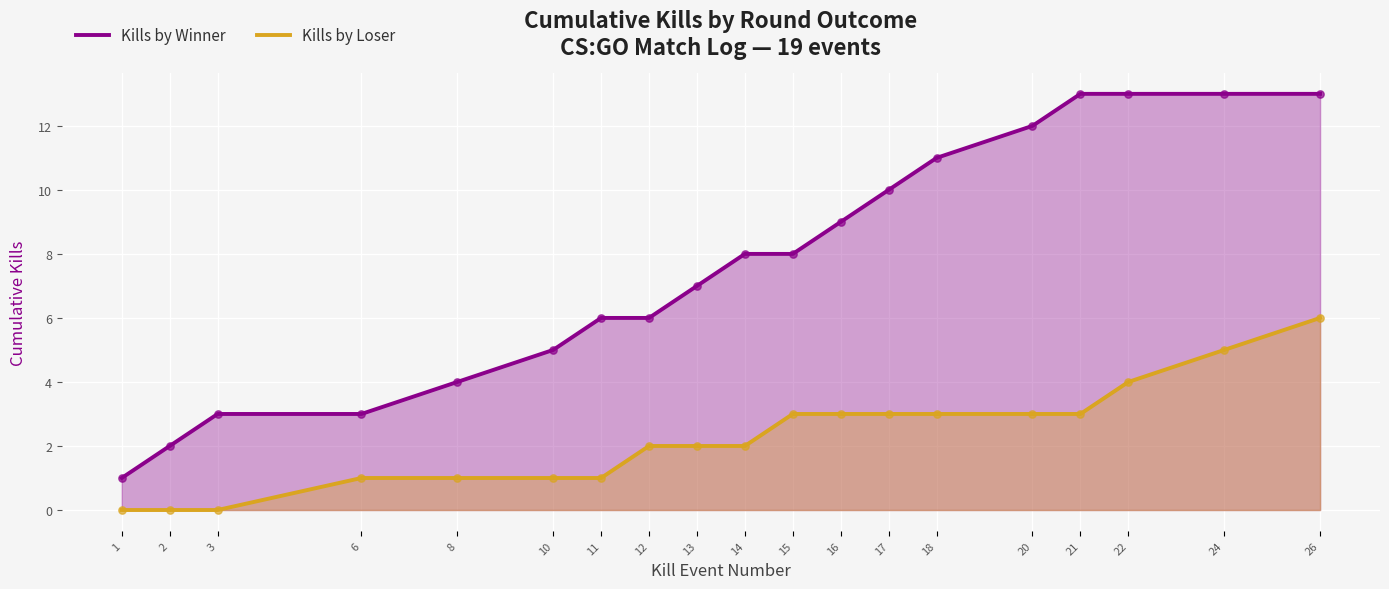

At how many categories does at least one series exceed 11?

5